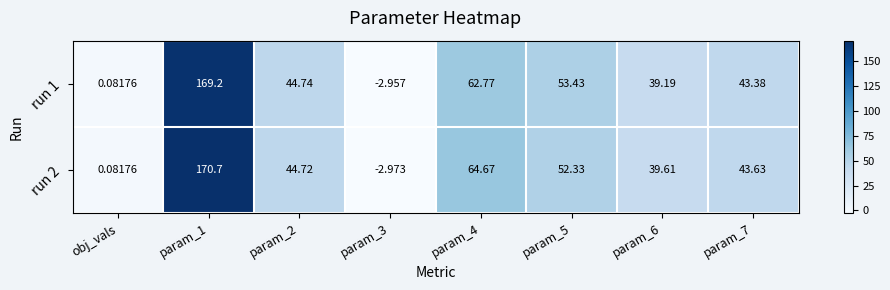

Is the value of run 2 at param_3 greater than the value of run 1 at param_5?

No